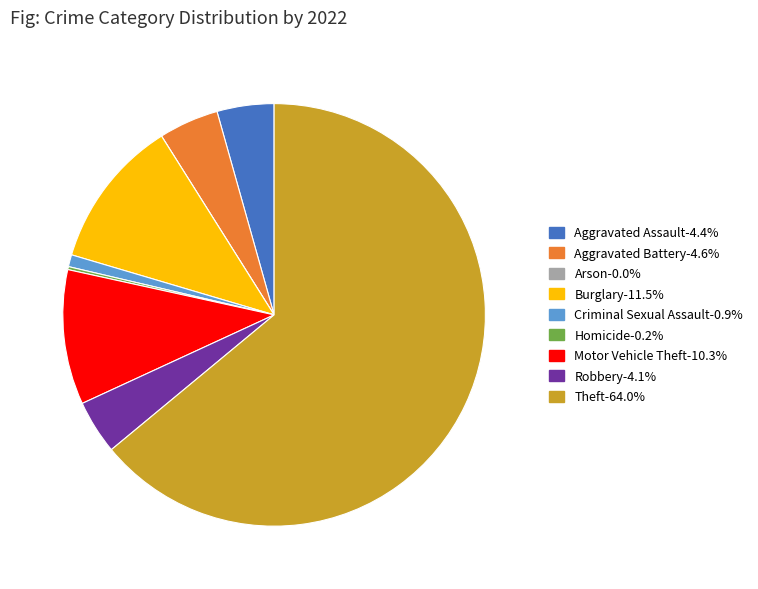

What is the largest slice in the pie chart?

Theft